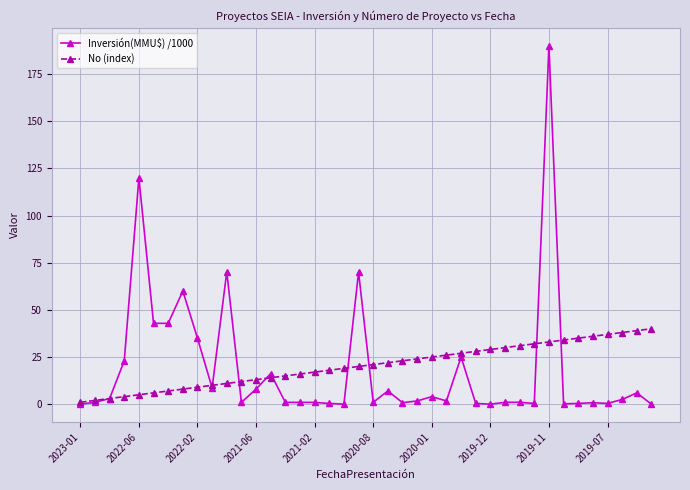

What is the value of the No (index) point at the 16th from the left?

16.0